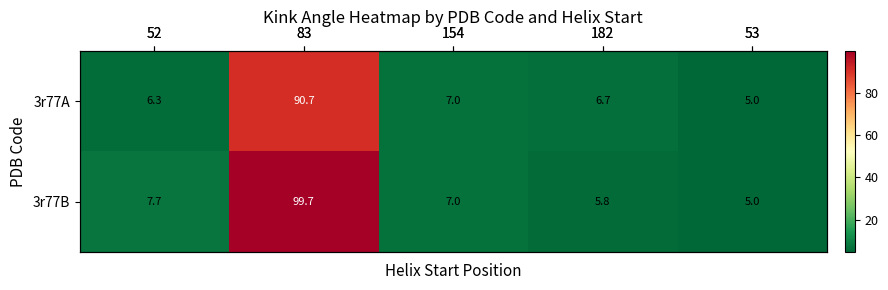

What is the difference between the 3r77A values at 182 and 52?

0.4